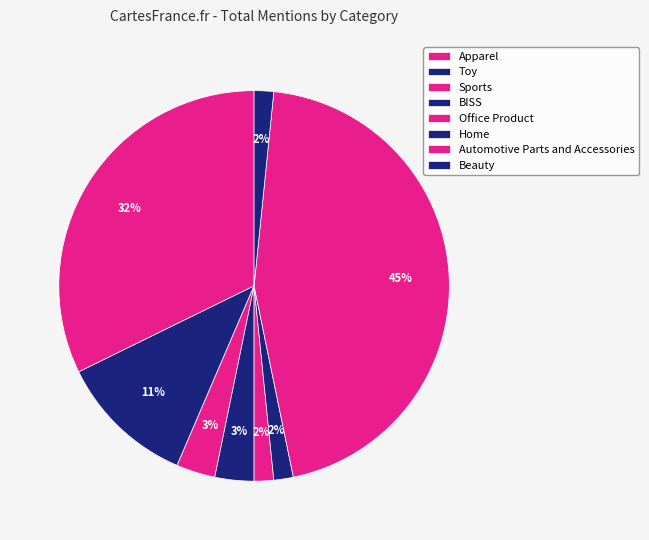

What is the ratio of the value at Automotive Parts and Accessories to the value at Home?

28.0